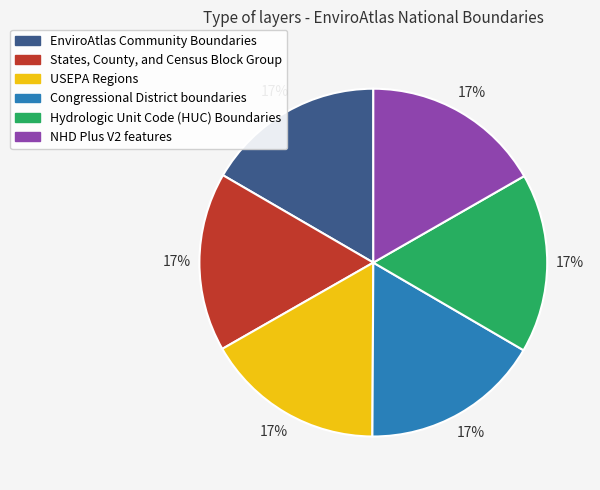

Approximately how many times larger is the value at EnviroAtlas Community Boundaries compared to Congressional District boundaries?

1.0